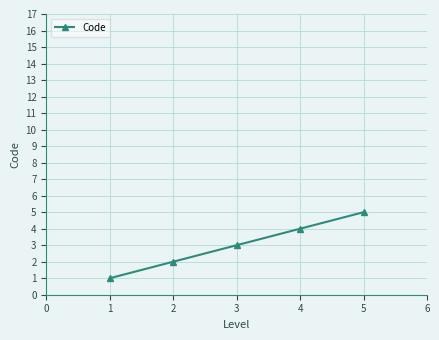

Rank the categories by value from highest to lowest.

5, 4, 3, 2, 1